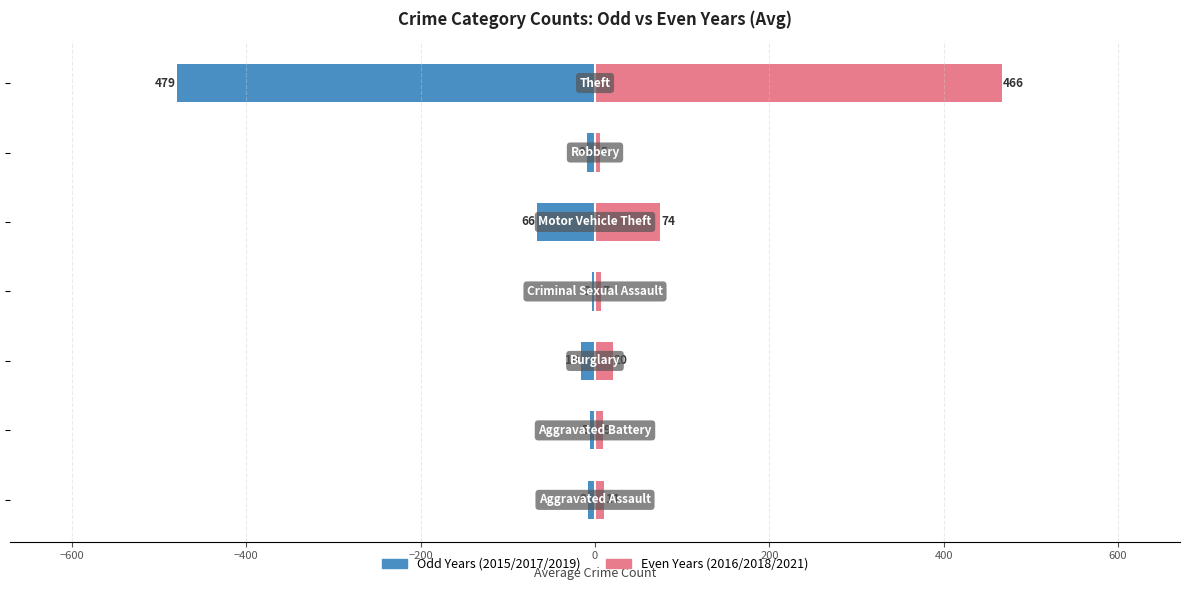

What is the highest value of the 2015/2017/2019 avg series?

-3.3